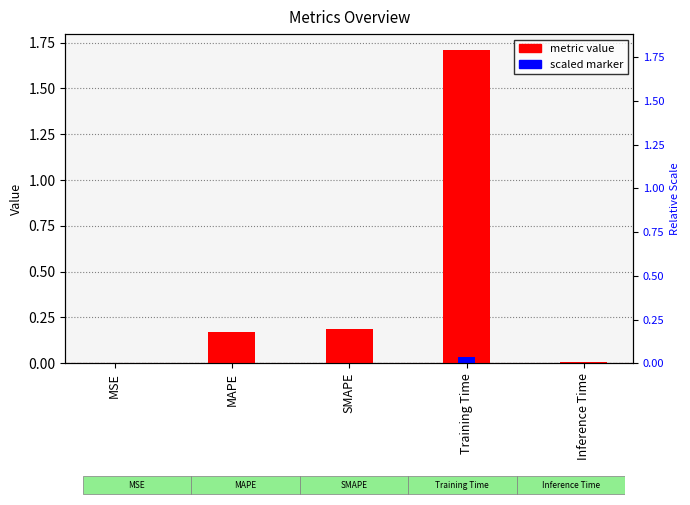

At which category is the sum across all series the highest?

Training Time